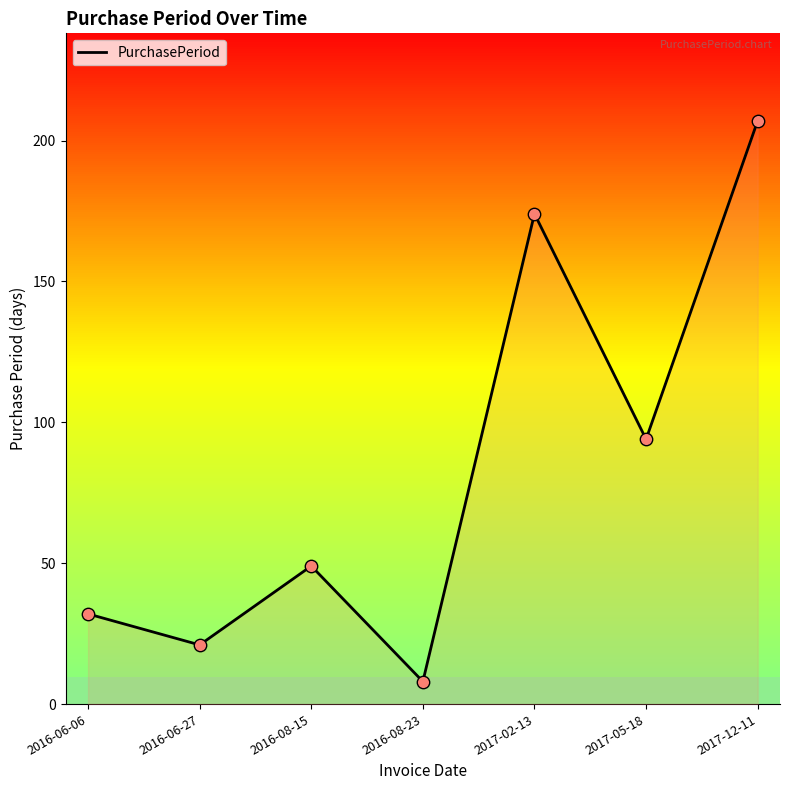

Between 2017-05-18 and 2017-02-13, which is larger?

2017-02-13